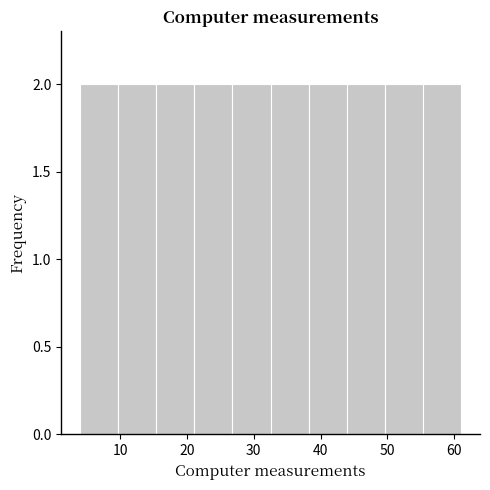

Reading left to right, transcribe this chart: for each bar, give the range it covers on the x-axis and its height. Neither the bar edges nor the heights are printed on the chart, so give them approximately, as read against the axes.

4 to 10: 2
10 to 15: 2
15 to 21: 2
21 to 27: 2
27 to 33: 2
33 to 38: 2
38 to 44: 2
44 to 50: 2
50 to 55: 2
55 to 61: 2